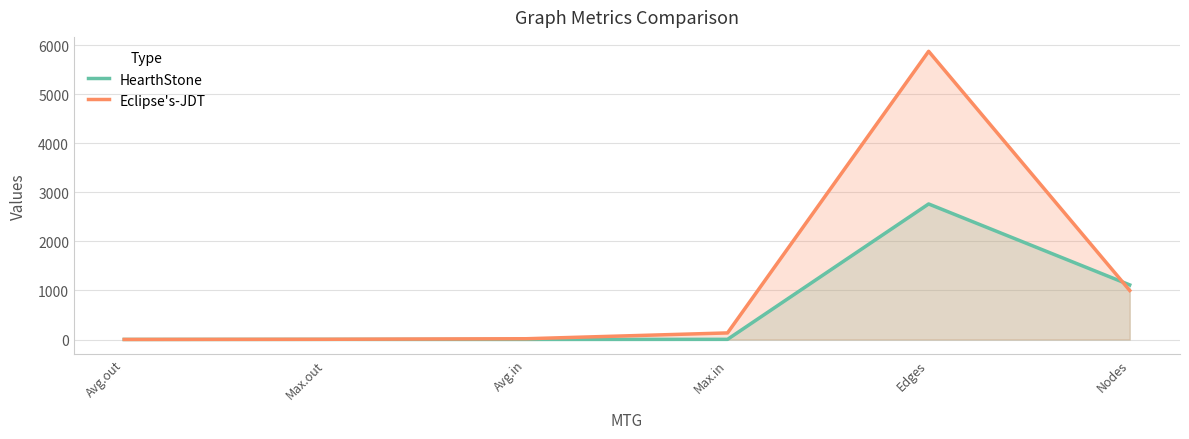

What is the label of the 1st point from the left?

Avg.out